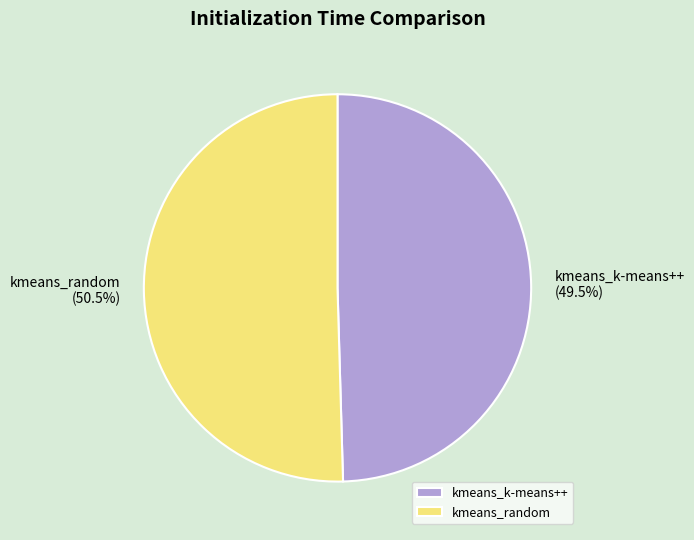

How much of the chart is everything except kmeans_random?

49.5%